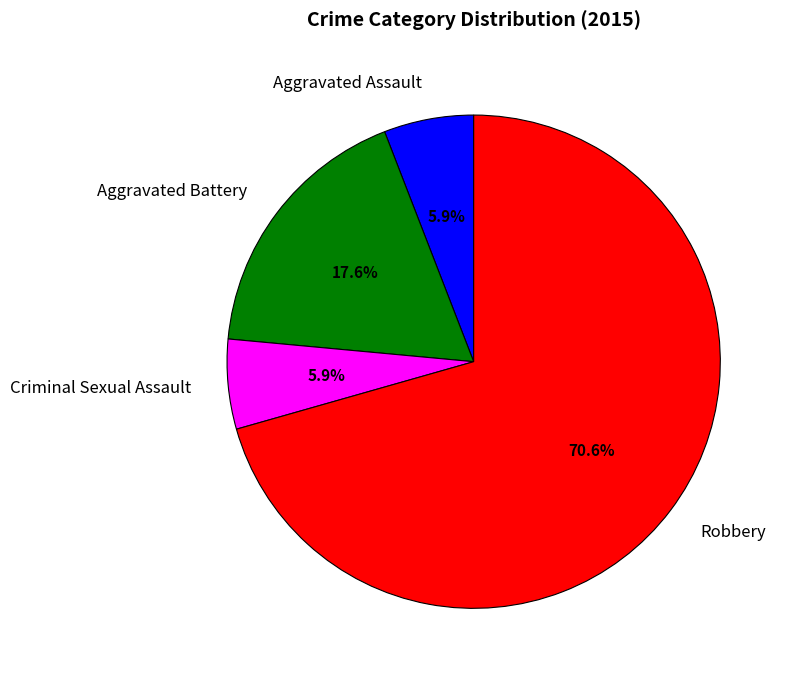

Approximately how many times larger is the value at Aggravated Assault compared to Aggravated Battery?

0.3